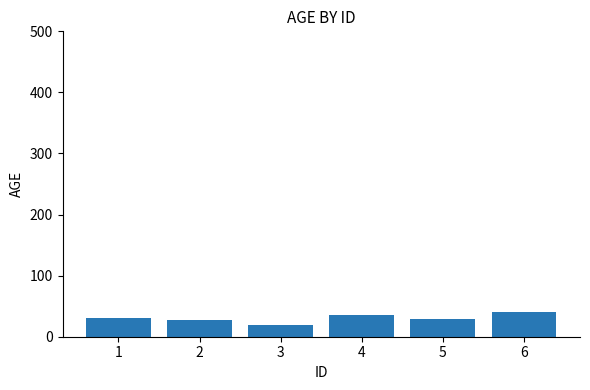

What is the minimum value shown in the chart?

19